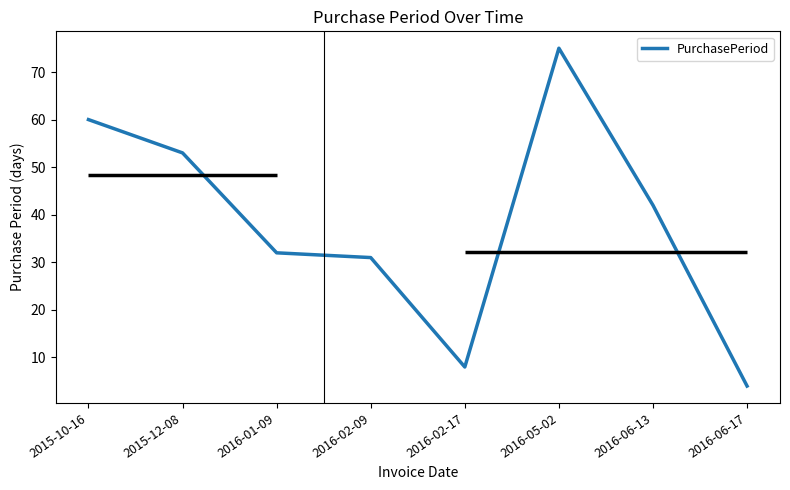

Reading right to left, what are all the values shown in this chart?

2016-06-17=4	2016-06-13=42	2016-05-02=75	2016-02-17=8	2016-02-09=31	2016-01-09=32	2015-12-08=53	2015-10-16=60